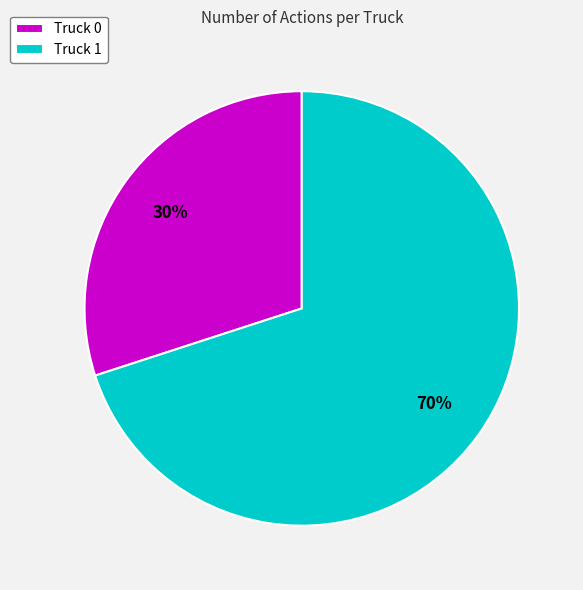

Which category has the smallest portion of the pie?

Truck 0